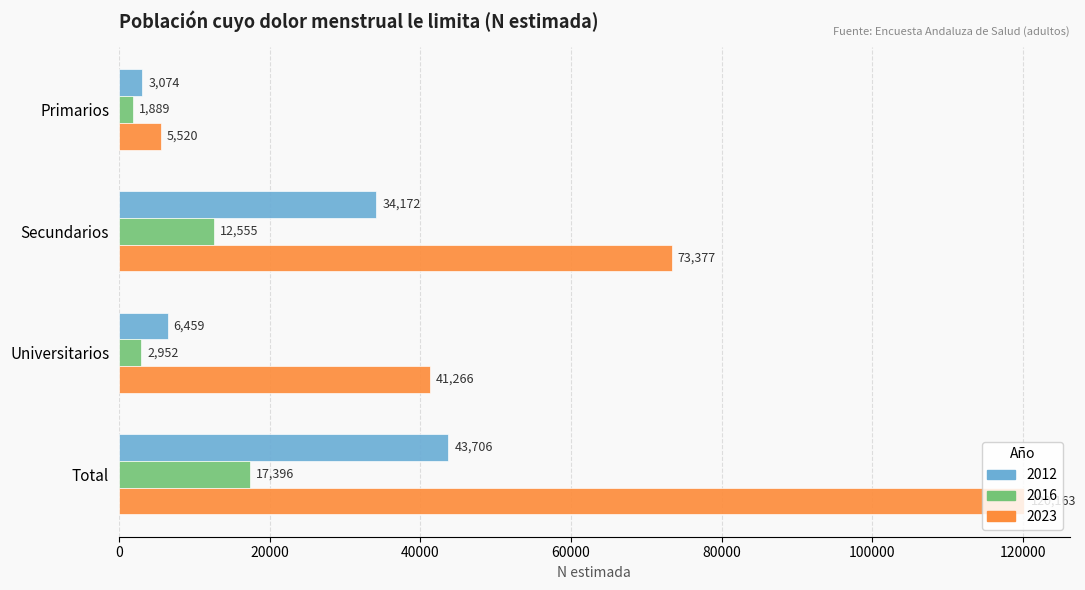

Which series changed the most between Secundarios and Universitarios?

2023